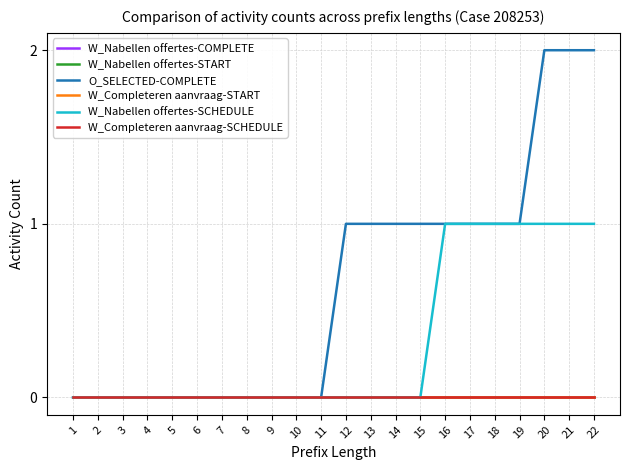

True or false: W_Nabellen offertes-COMPLETE has more than 1 interior local peaks.

False